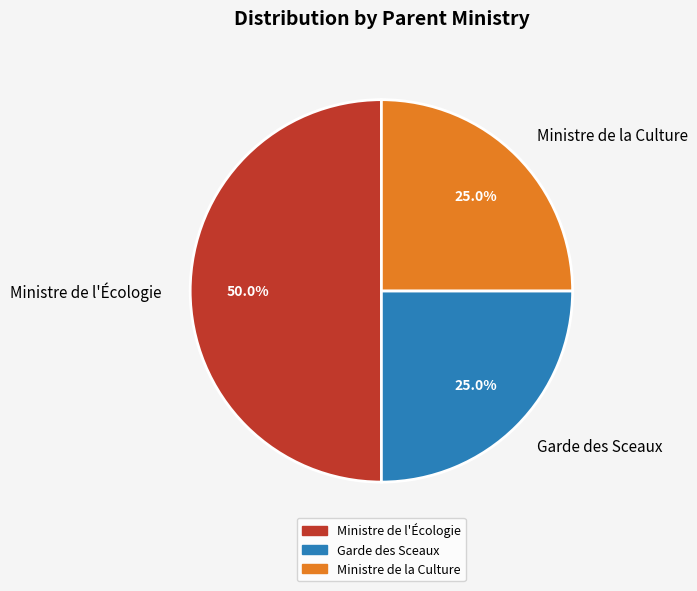

To the nearest percent, what is the average slice percentage?

33%